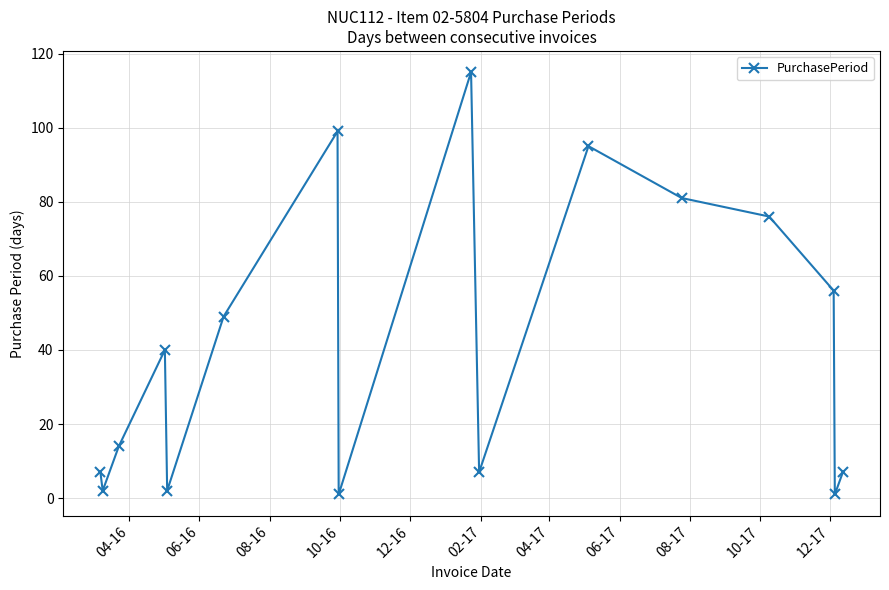

Reading left to right, list all the values displayed in this chart.

7	2	14	40	2	49	99	1	115	7	95	81	76	56	1	7